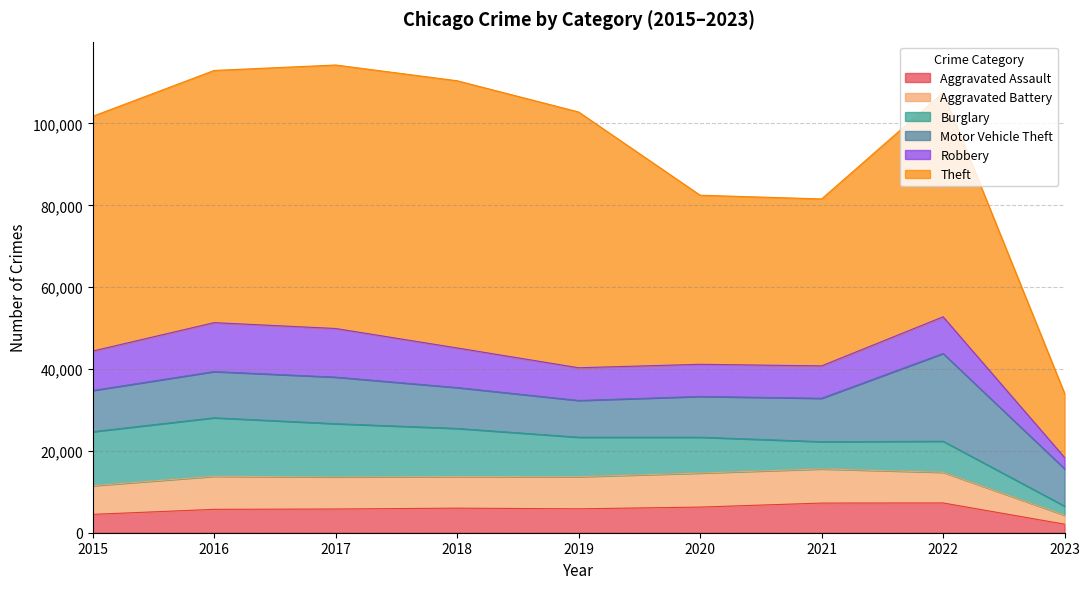

True or false: Aggravated Battery and Aggravated Assault intersect in this chart.

False